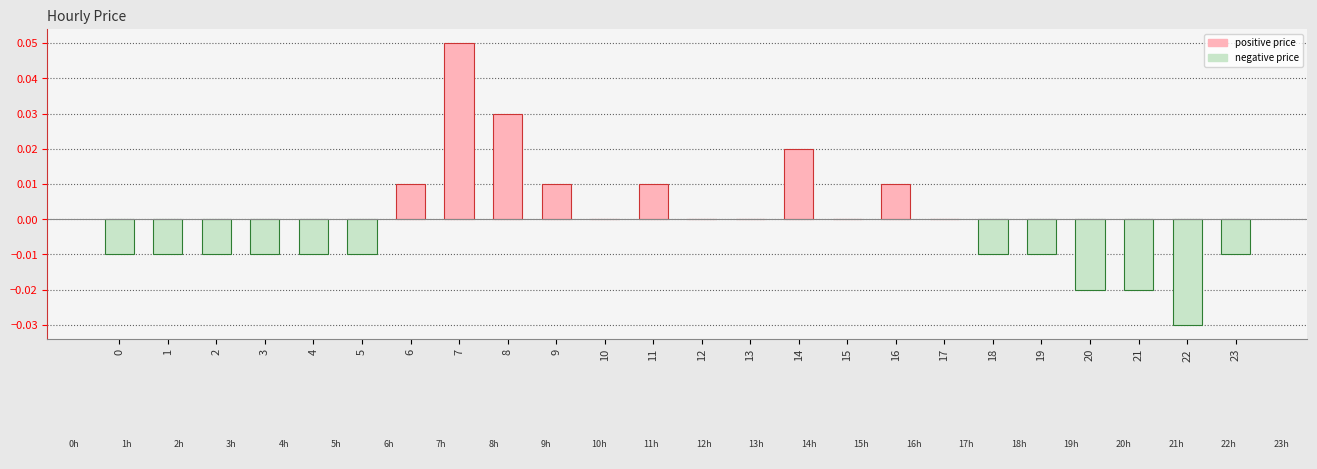

Which category has the highest value across all series?

7